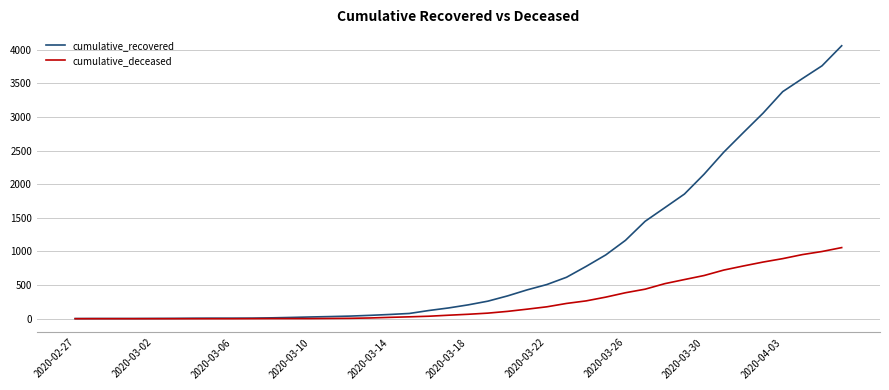

List the series in order of their overall mean, lowest first.

cumulative_deceased, cumulative_recovered